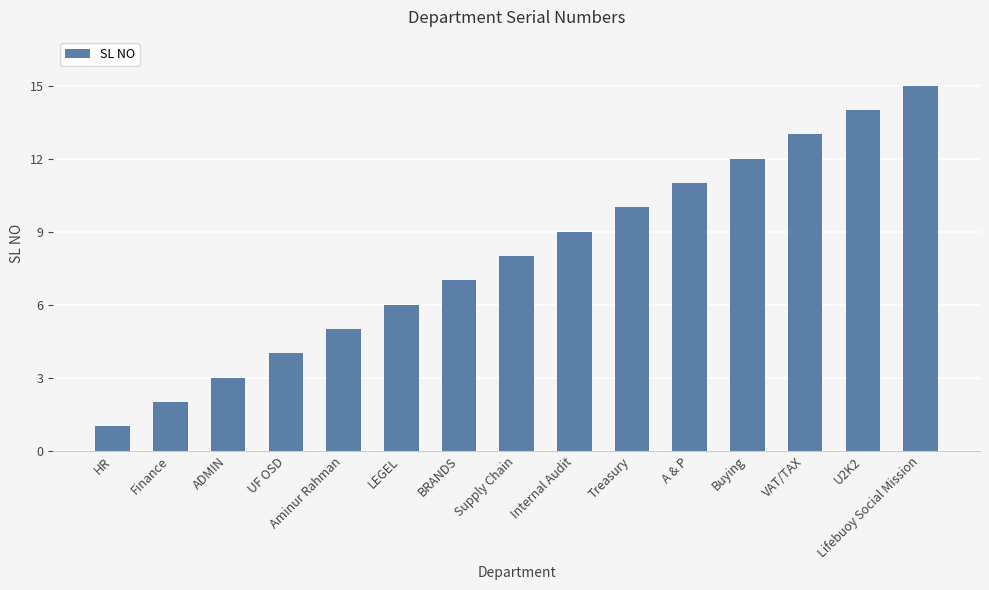

What is the change in value from Aminur Rahman to VAT/TAX?

+8